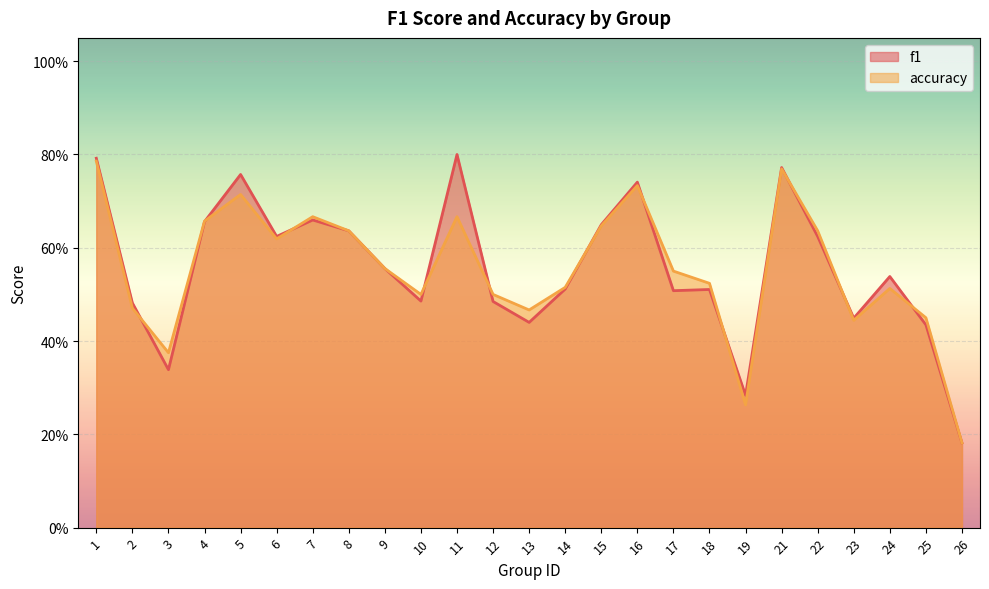

What is the smallest value displayed?

0.2